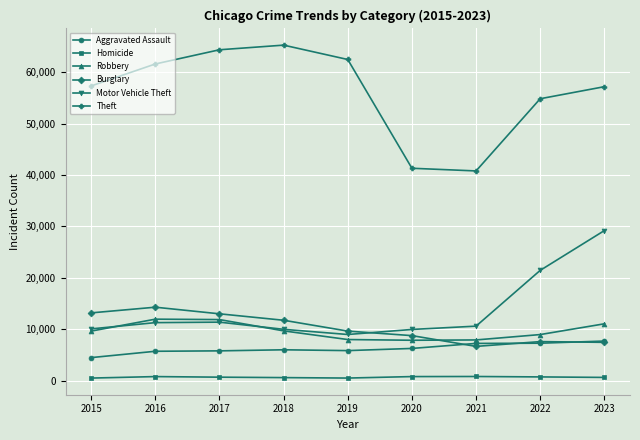

What is the maximum value for Burglary?

14289